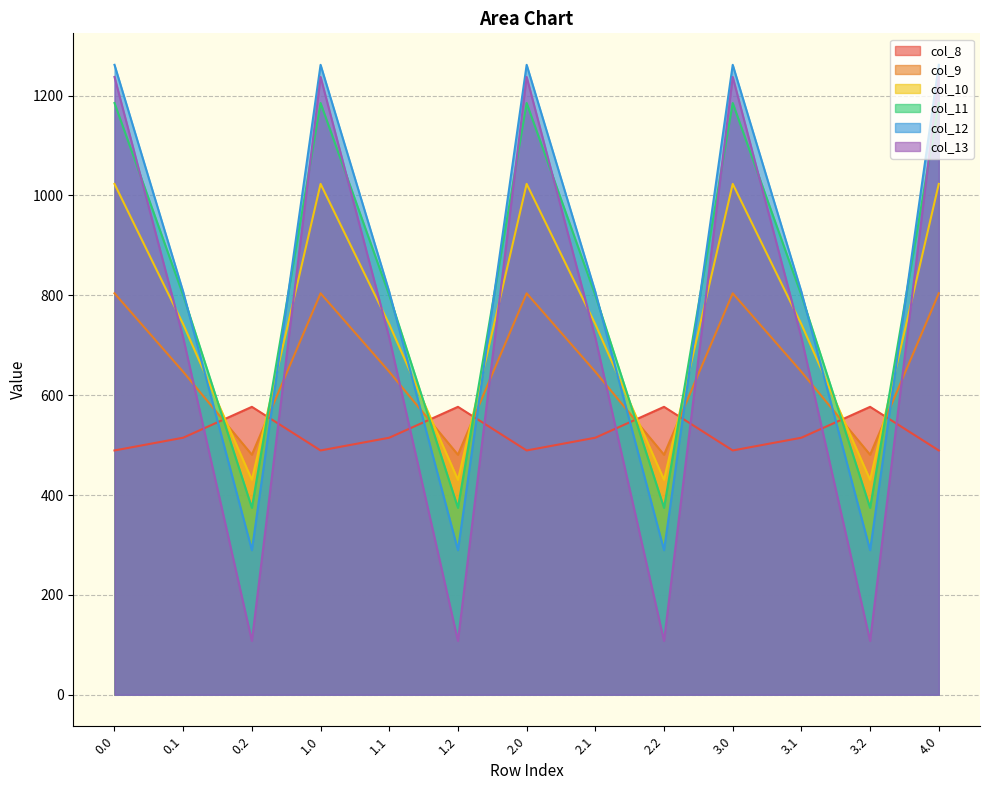

List the labels in order of col_9 value, largest first.

0.0, 1.0, 2.0, 3.0, 4.0, 0.1, 1.1, 2.1, 3.1, 0.2, 1.2, 2.2, 3.2